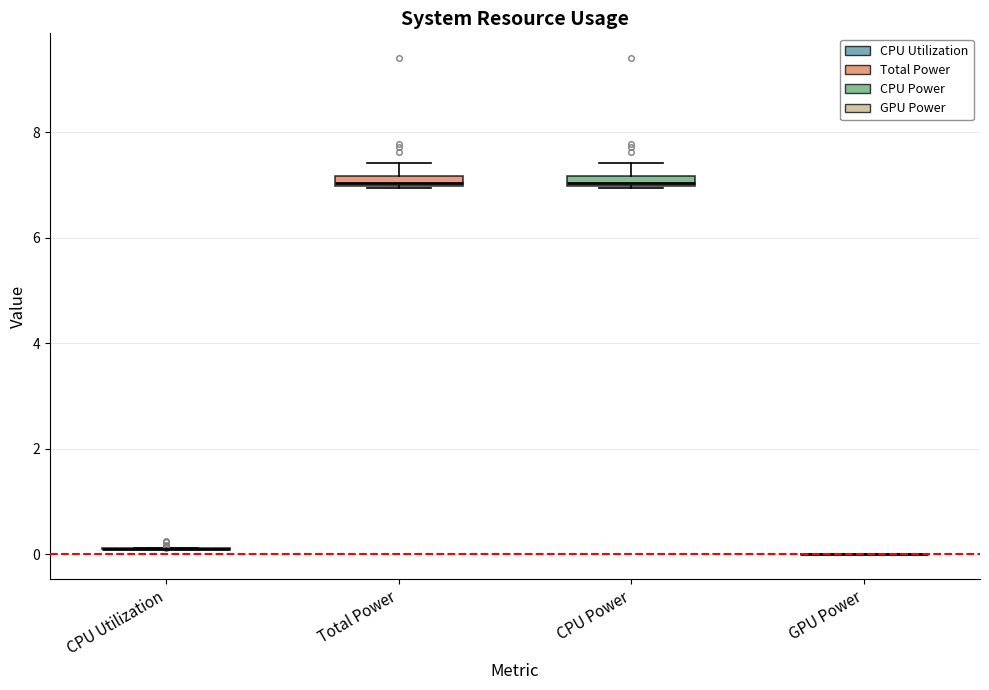

Where is the lower edge of the box for CPU Power on the y-axis? The values are not printed on the chart, so give them approximately, as read against the axis.

7.0